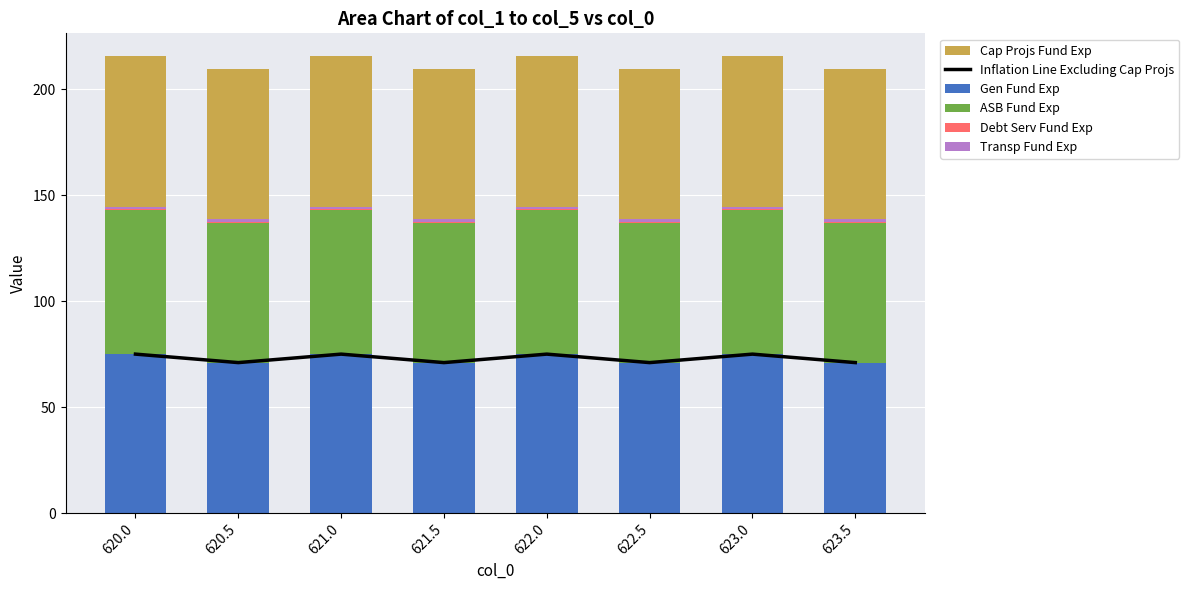

Between 620.5 and 623.0, which series saw the biggest shift?

Inflation Line Excluding Cap Projs